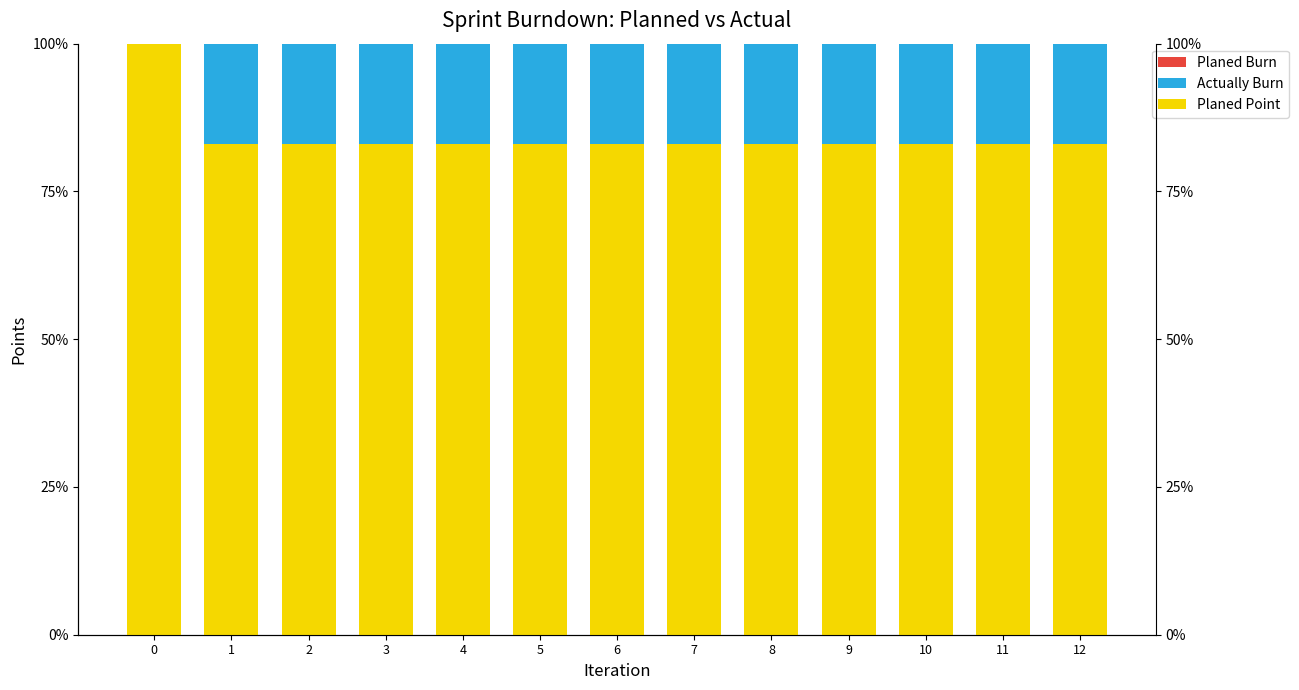

What are all the series names shown in the legend?

Planed Burn, Actually Burn, Planed Point